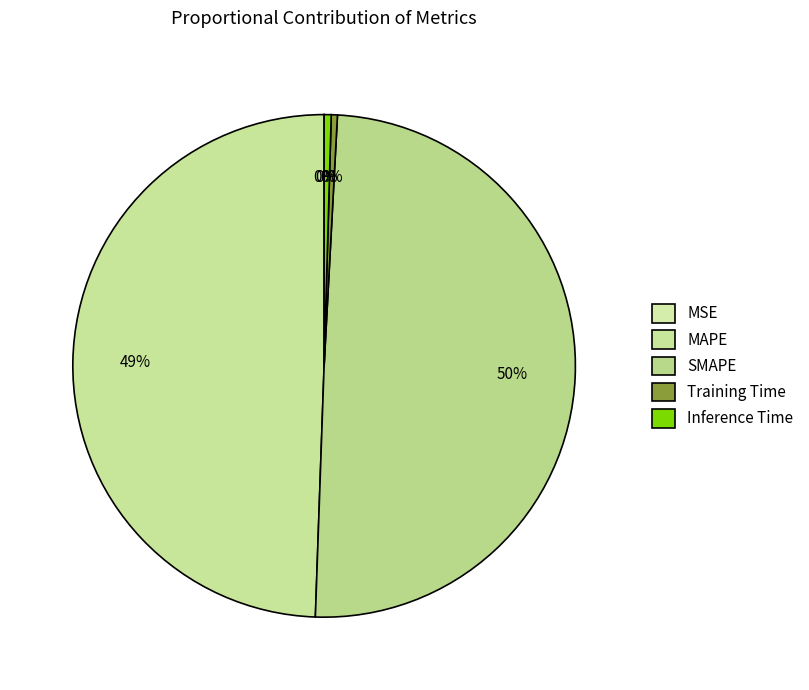

To the nearest percent, what is the difference between the largest and smallest slice percentages?

50%